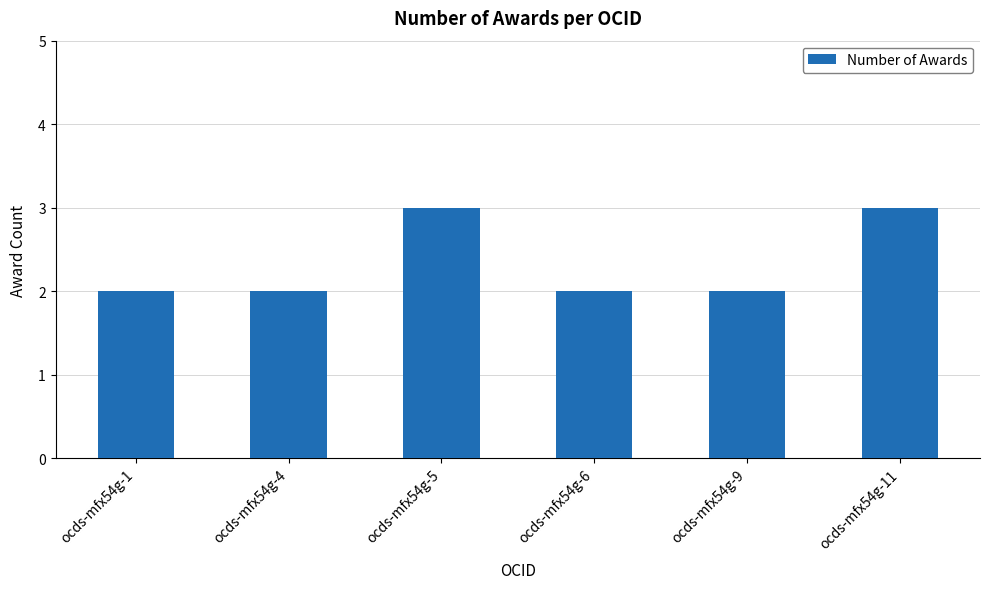

What is the greatest value displayed?

3